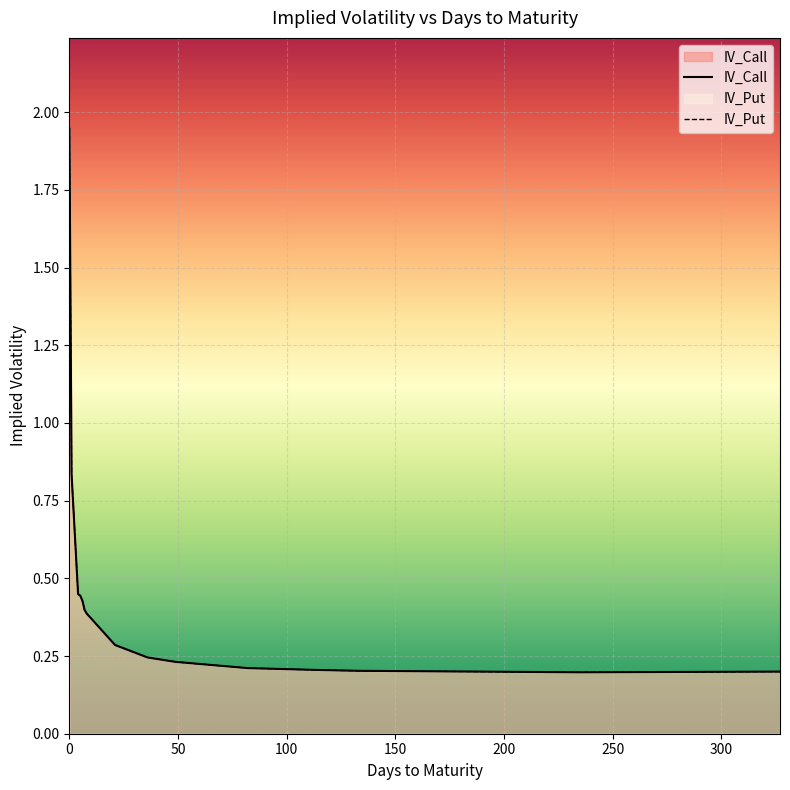

Reading right to left, transcribe all the data shown in this chart.

IV_Call: 0.2	0.2	0.2	0.2	0.2	0.2	0.2	0.2	0.3	0.4	0.4	0.4	0.4	0.4	0.8	1.9
IV_Put: 0.2	0.2	0.2	0.2	0.2	0.2	0.2	0.2	0.3	0.4	0.4	0.4	0.4	0.4	0.8	1.9